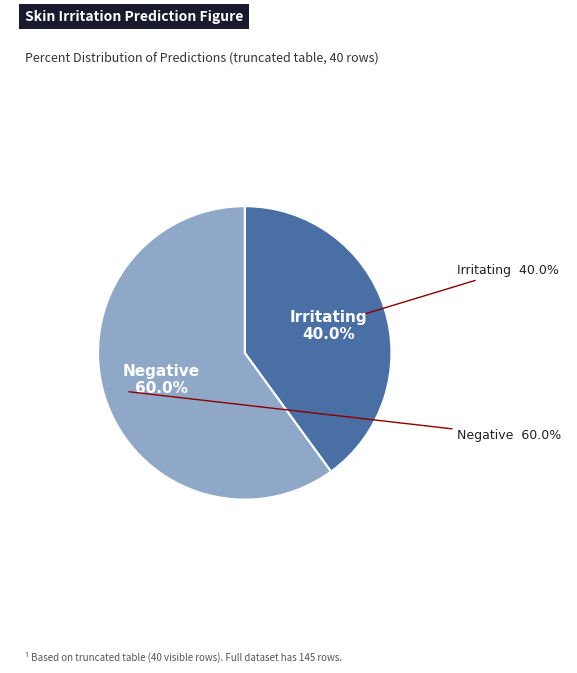

How many segments does this pie chart have?

2